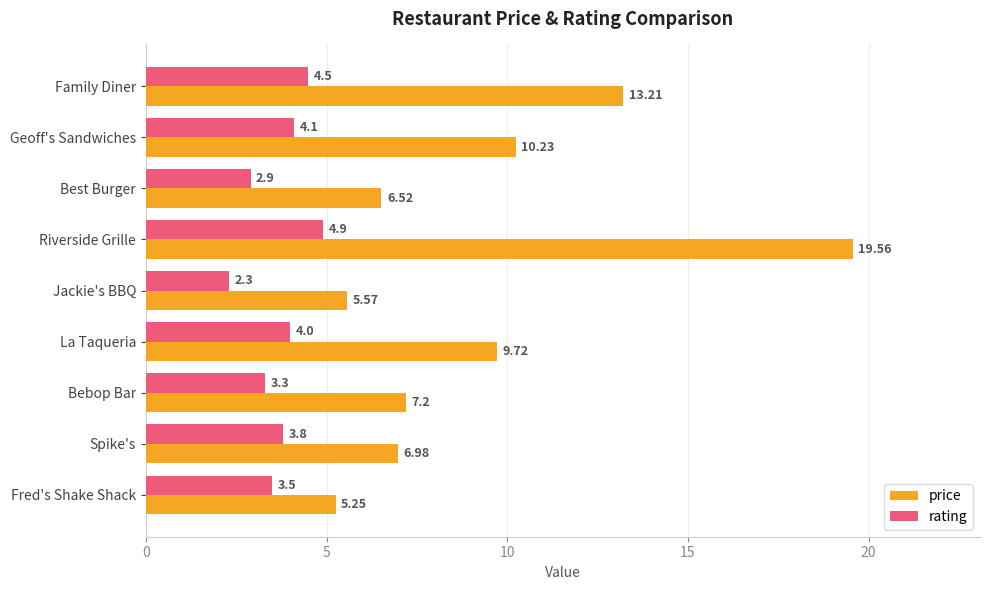

Which series has the largest total across all categories?

price